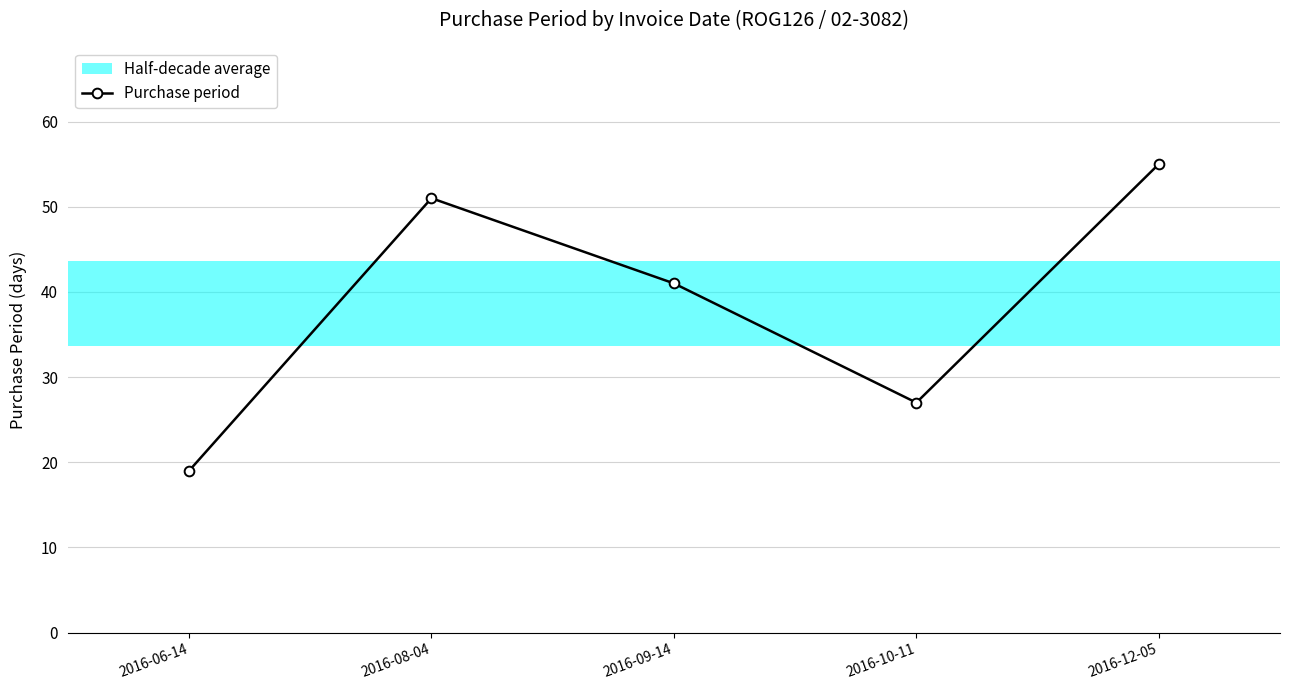

What is the label of the 5th point from the left?

2016-12-05